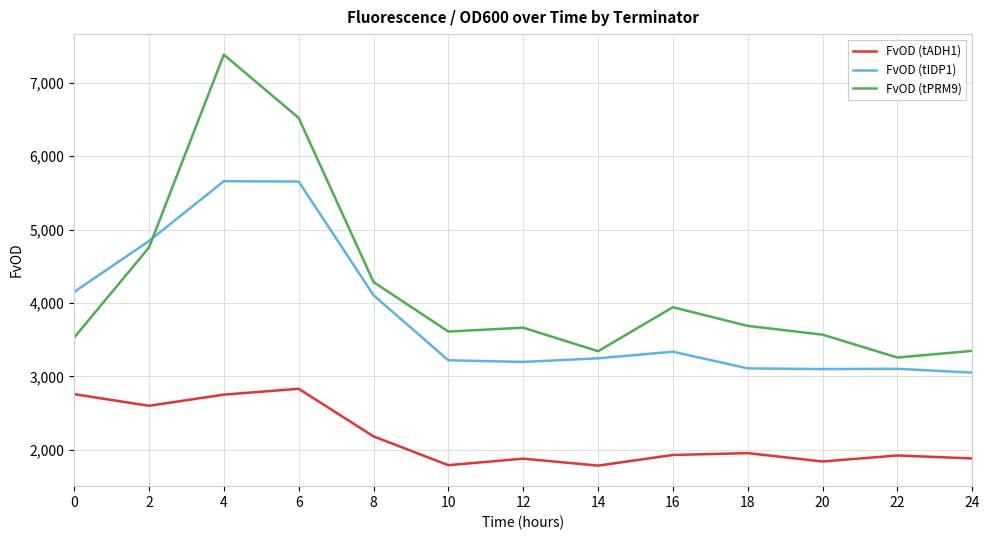

At which category is the sum across all series the highest?

4